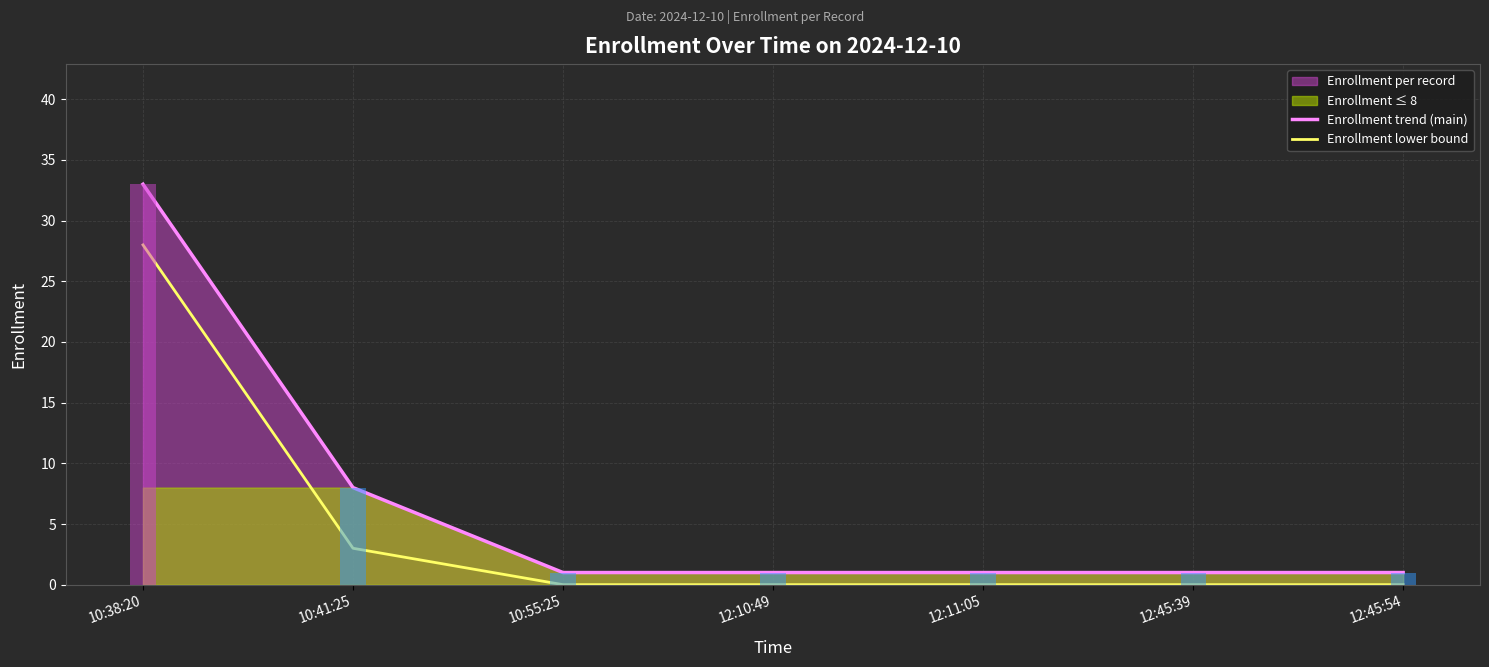

Reading right to left, list all the values displayed in this chart.

Enrollment trend (main): 12:45:54=1	12:45:39=1	12:11:05=1	12:10:49=1	10:55:25=1	10:41:25=8	10:38:20=33
Enrollment lower bound: 12:45:54=0	12:45:39=0	12:11:05=0	12:10:49=0	10:55:25=0	10:41:25=3	10:38:20=28